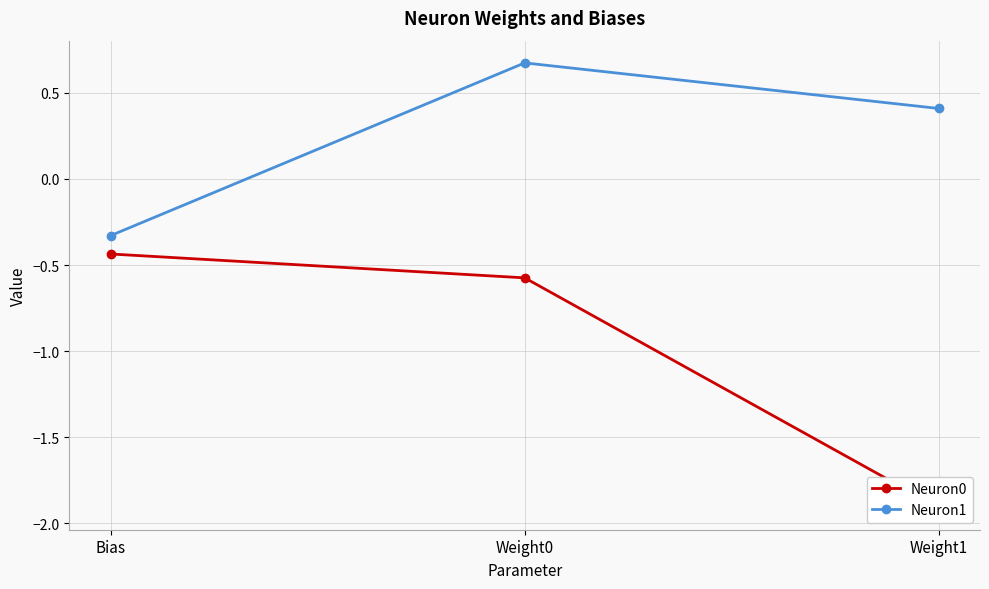

Which series has the widest spread of values?

Neuron0